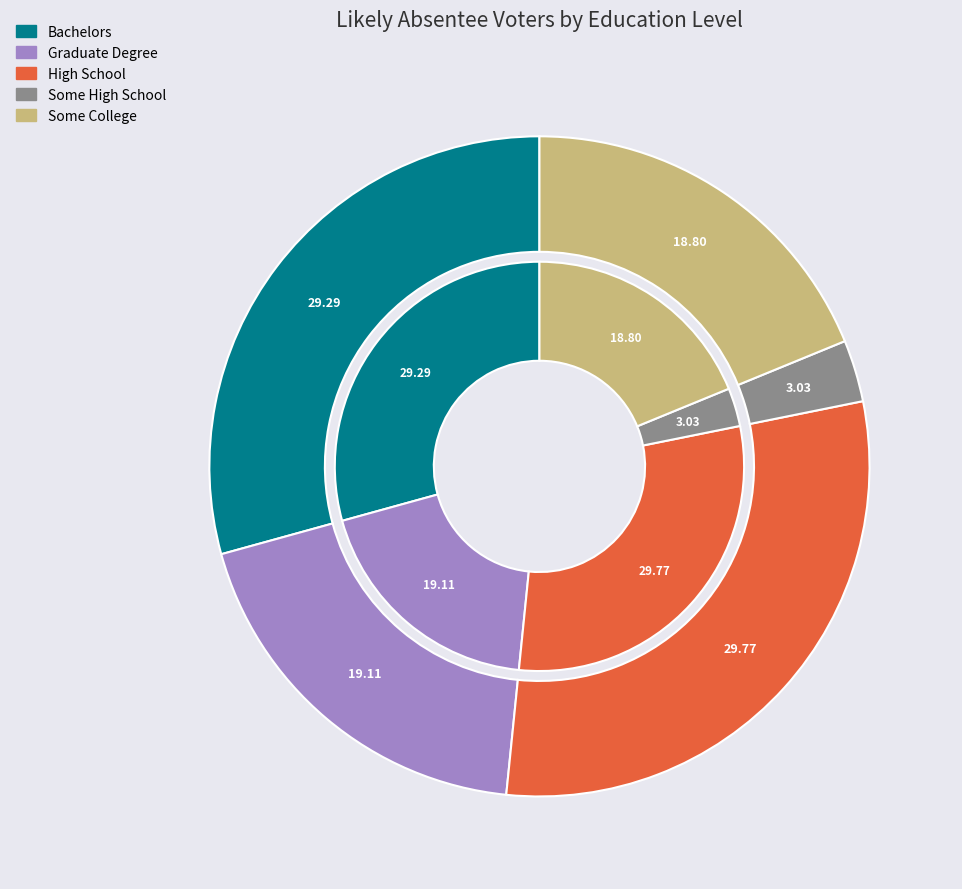

Do High School and Bachelors together represent more than half of the pie?

Yes